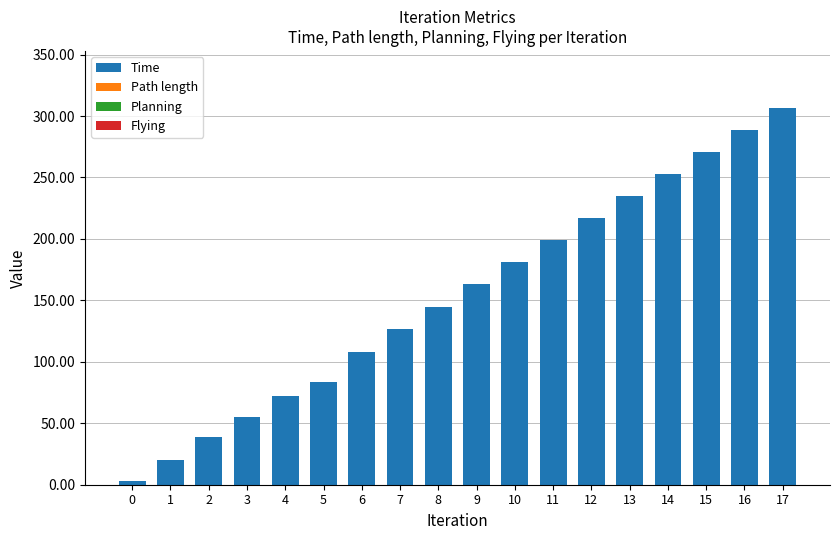

What is the greatest value displayed?

306.9